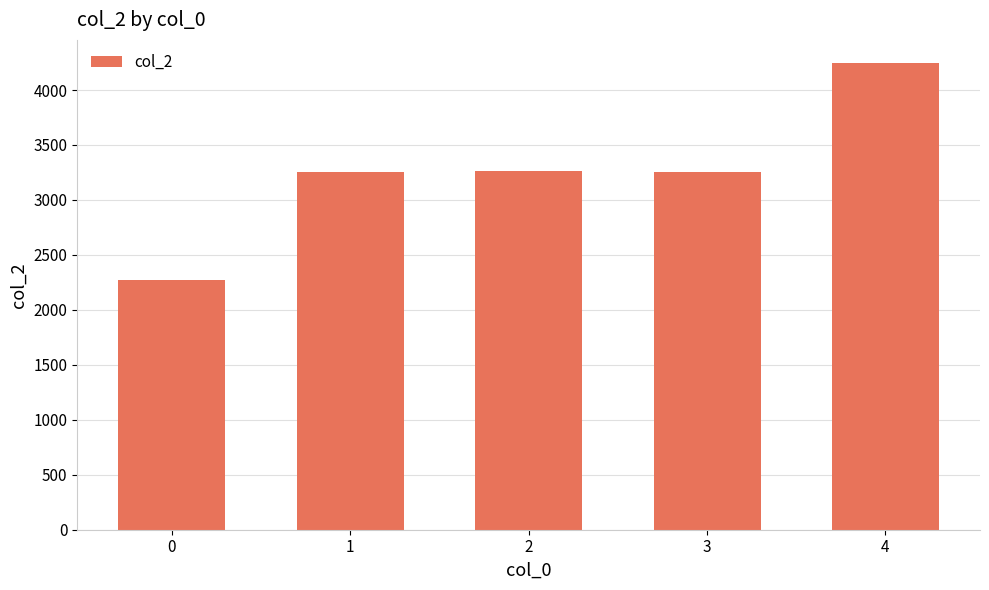

What is the value of the 1st bar from the left?

2272